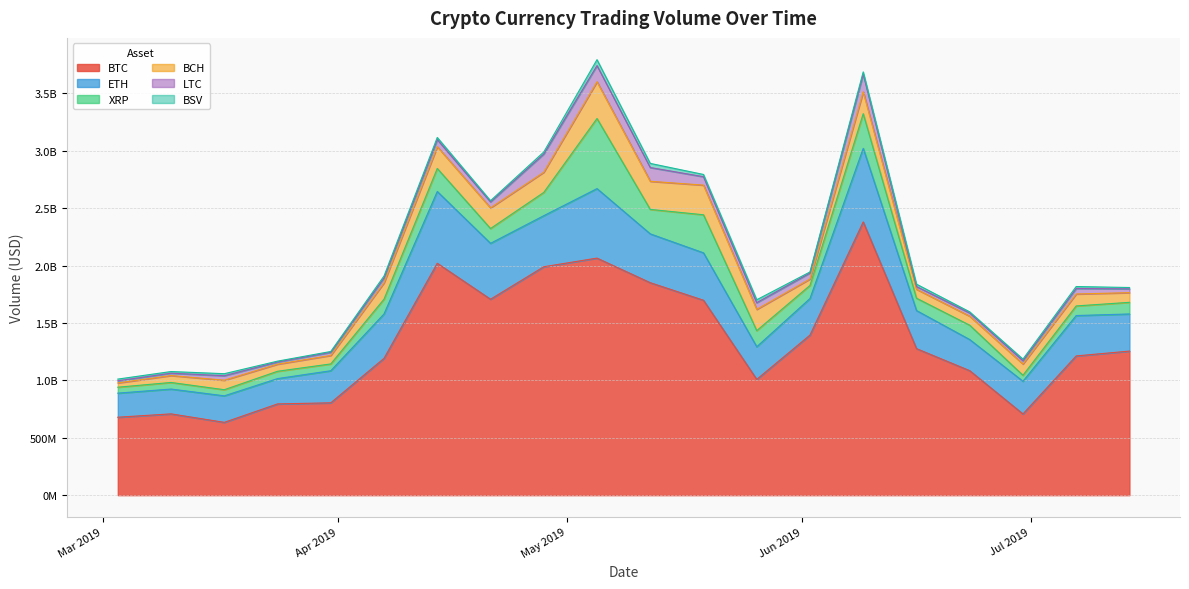

What are all the series names shown in the legend?

BTC, ETH, XRP, BCH, LTC, BSV